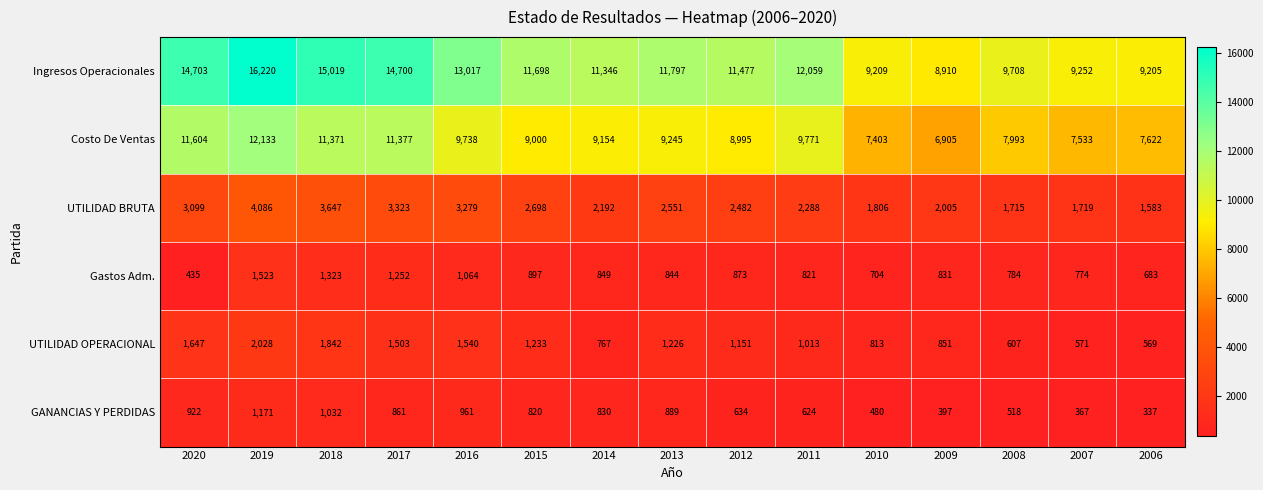

What is the sum of all UTILIDAD BRUTA values?

38473